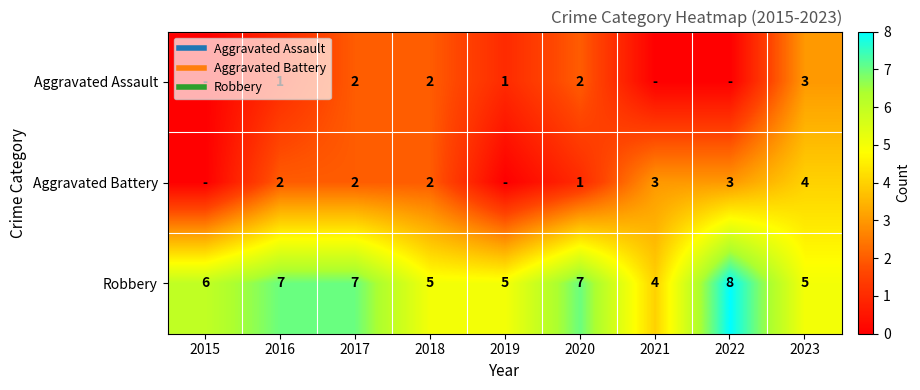

Rank the categories by Aggravated Assault value from highest to lowest.

2023, 2017, 2018, 2020, 2016, 2019, 2015, 2021, 2022